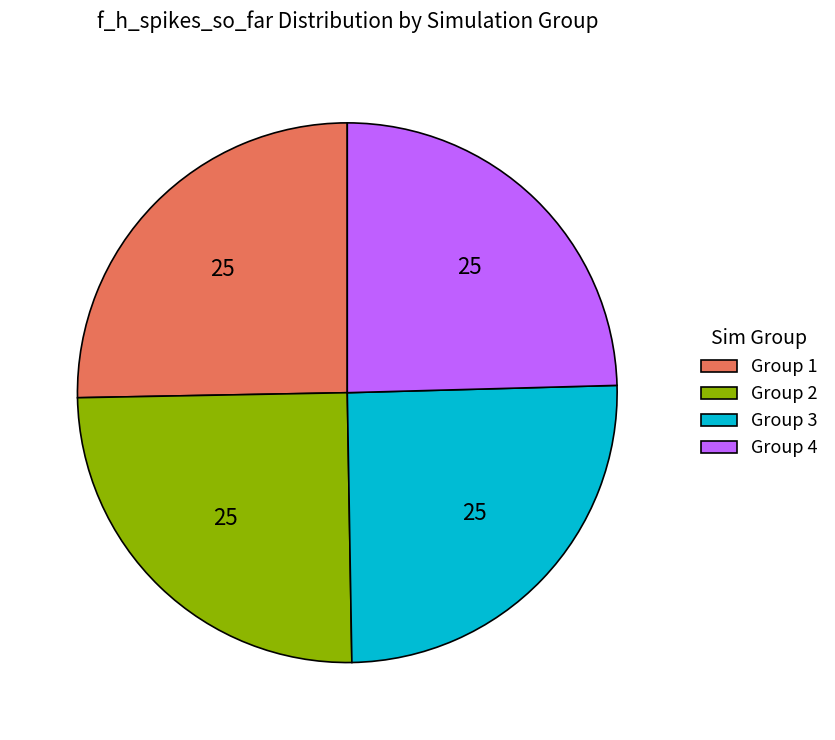

What is the ratio of the value at Group 4 to the value at Group 1?

1.0